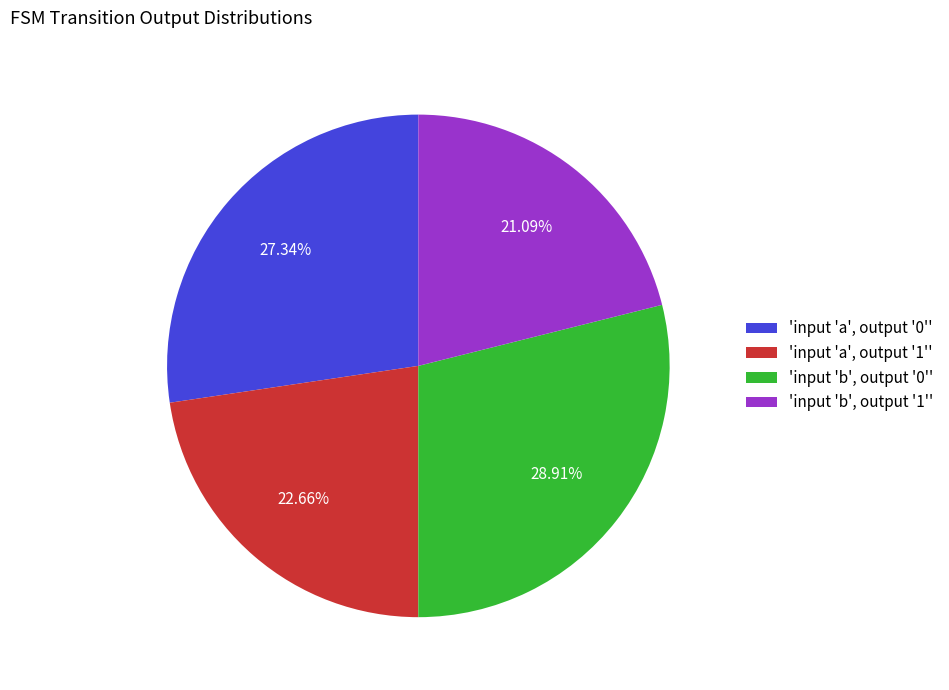

Count the number of slices in the pie.

4